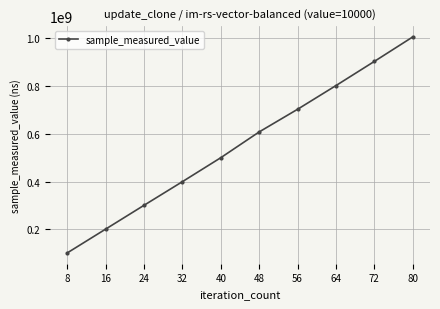

Is this an area chart (filled region under the line)?

No